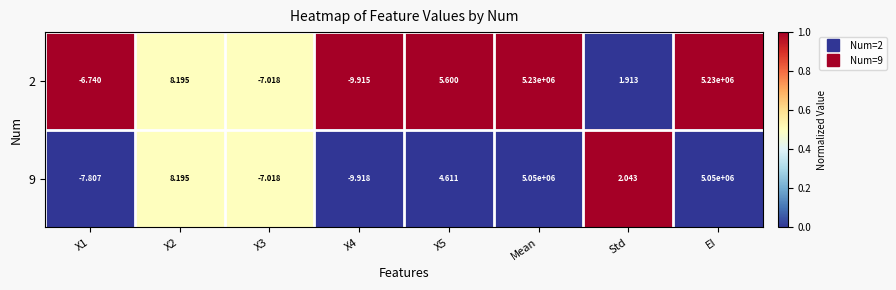

Is the value of 2 at Std greater than the value of 9 at X2?

No